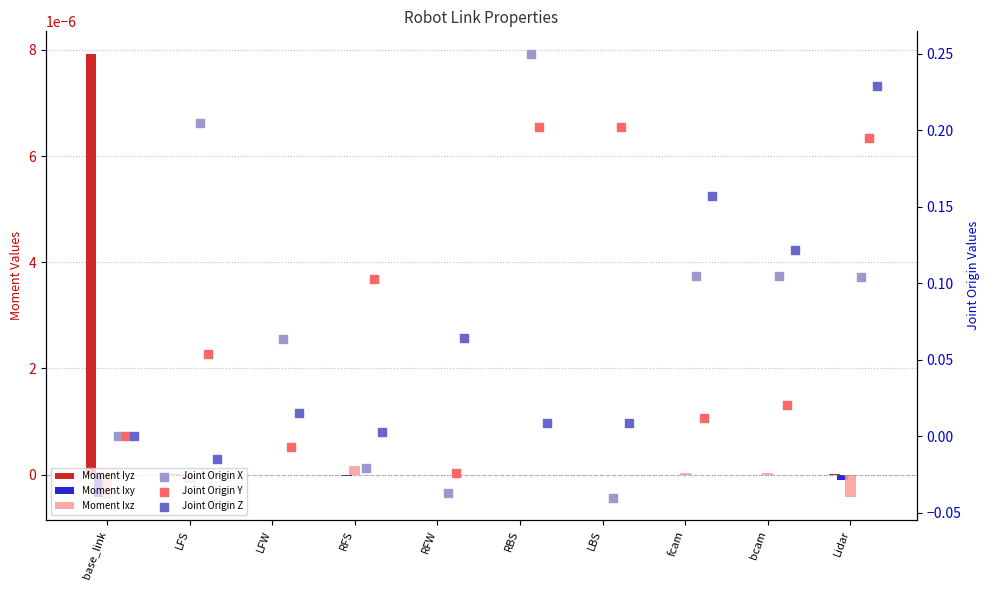

Which series has the largest Y range (max minus min)?

Moment Iyz